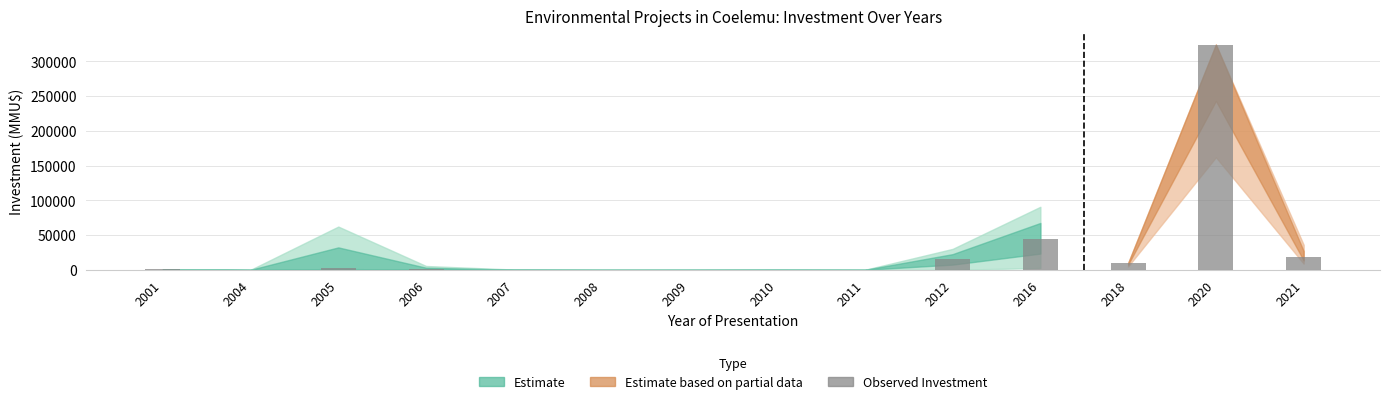

How many categories are shown in the chart?

14